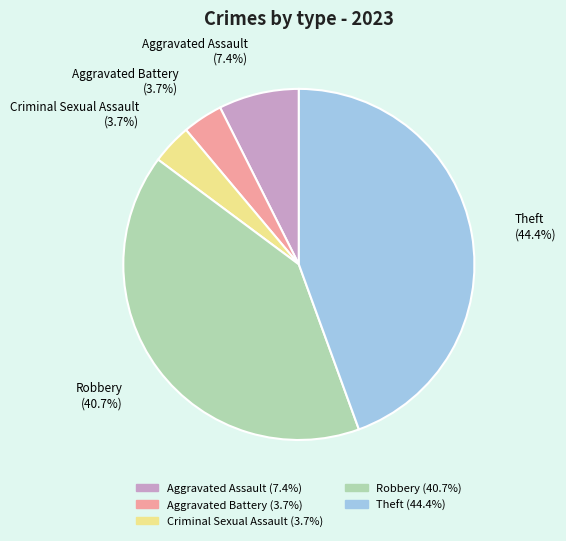

Between Criminal Sexual Assault and Aggravated Assault, which is larger?

Aggravated Assault